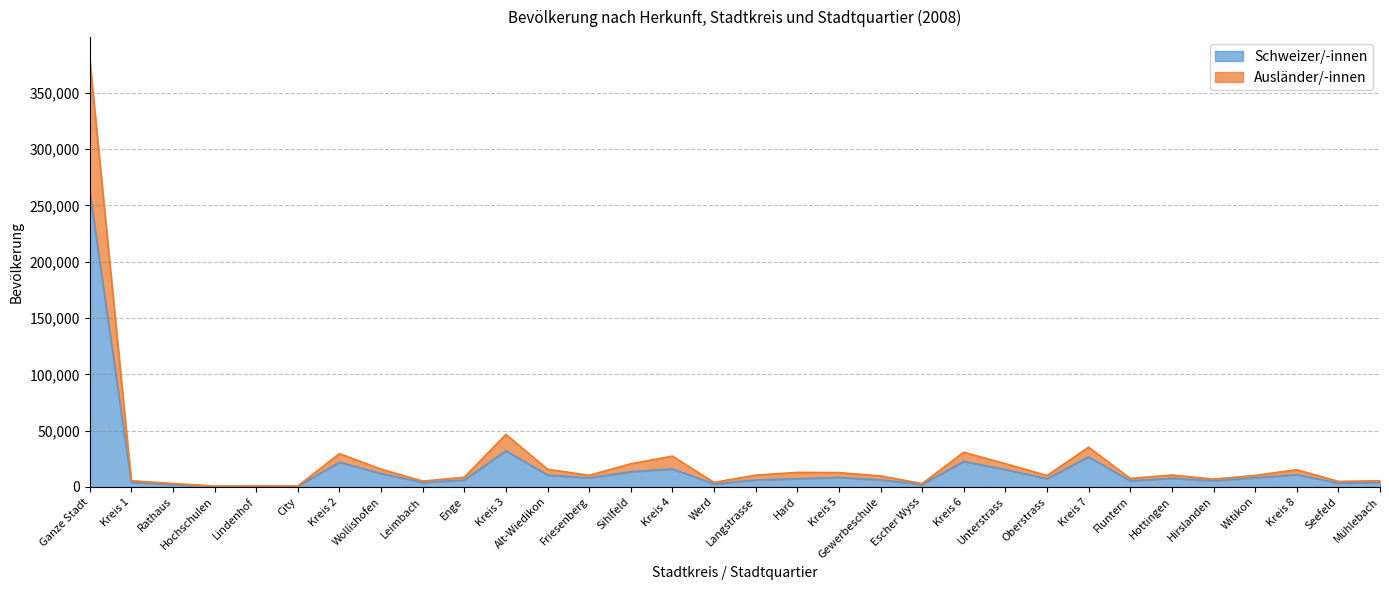

What is the sum of the Schweizer/-innen values at Hirslanden and Rathaus?

7686